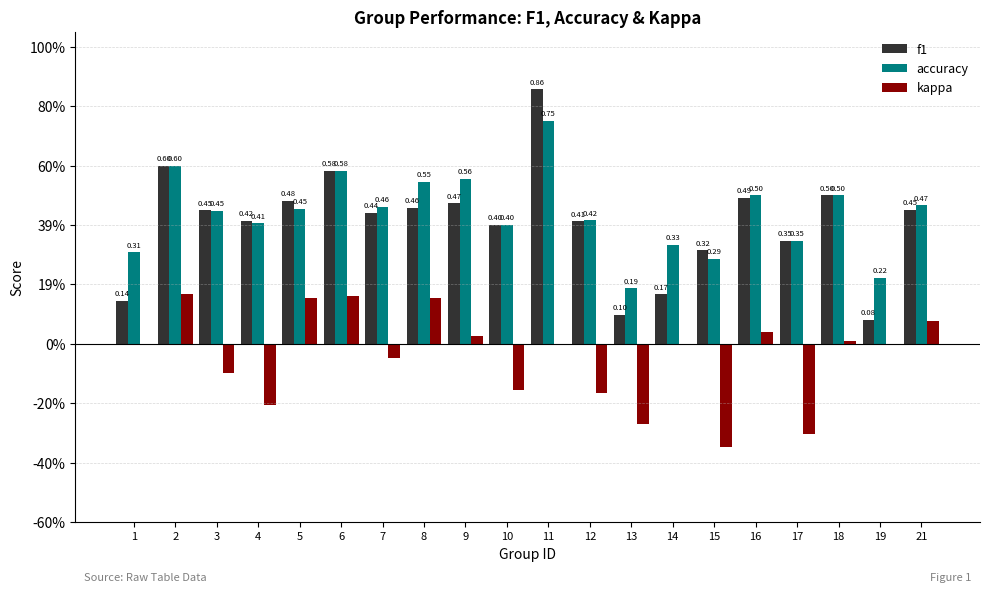

Which series changed the most between 9 and 19?

f1